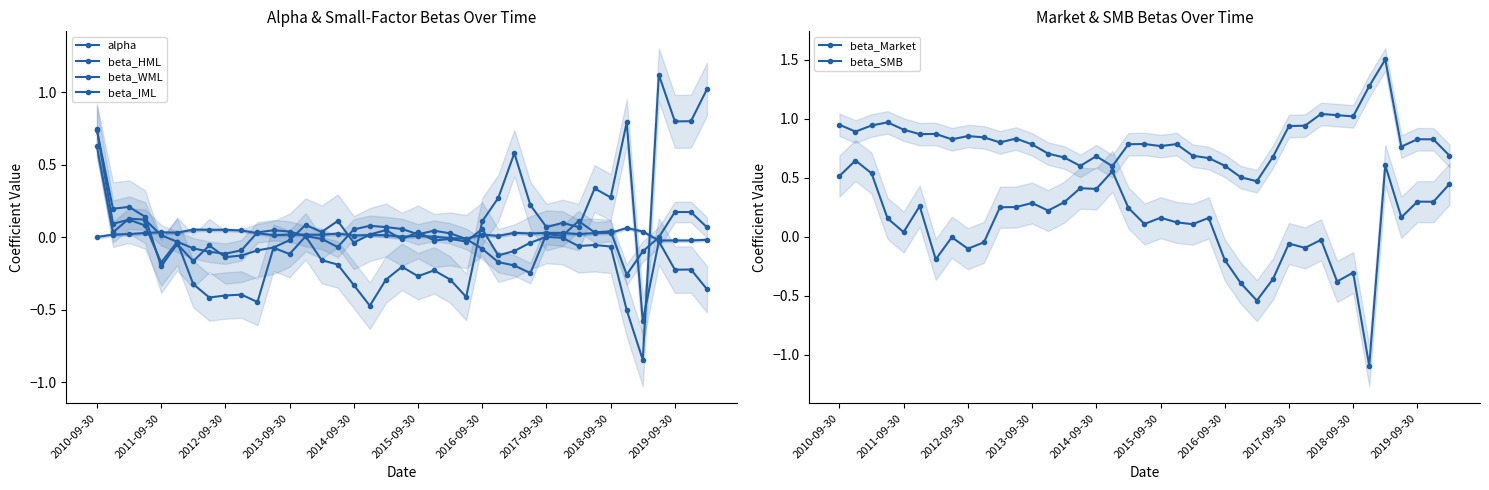

What is the average value of the beta_IML series?

-0.1